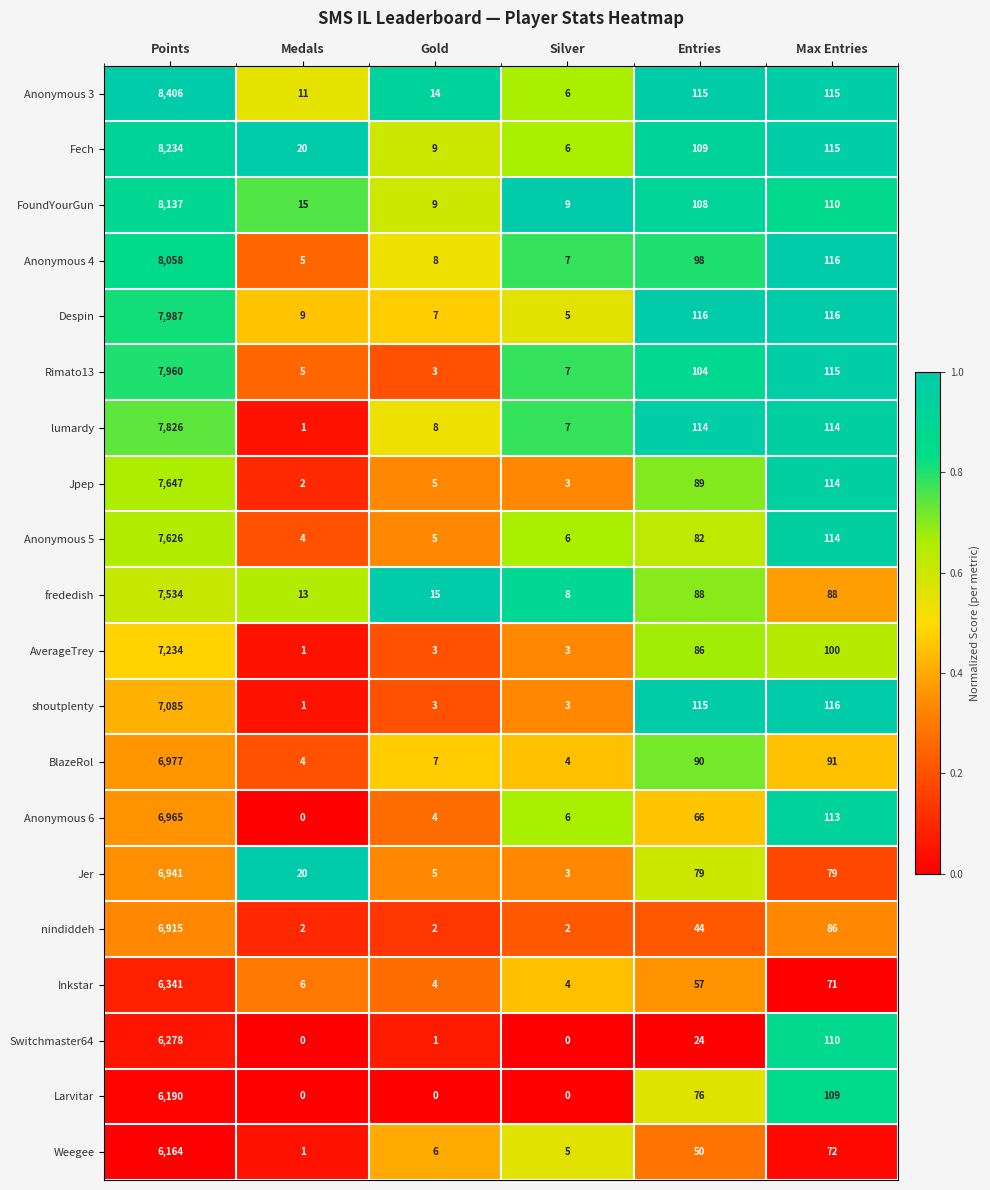

Where does the Jer series first go above 79?

Points